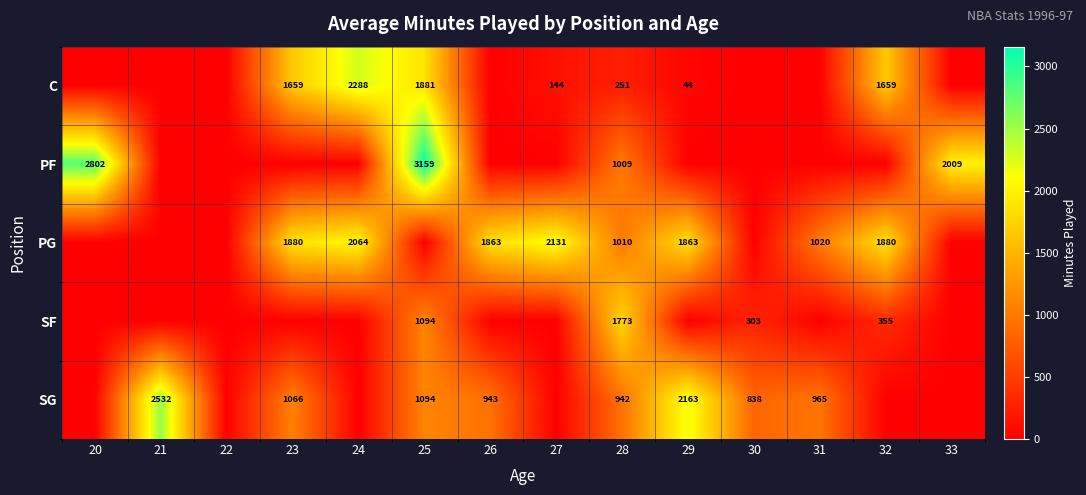

Is it true that PG equals 2131 at 27?

True